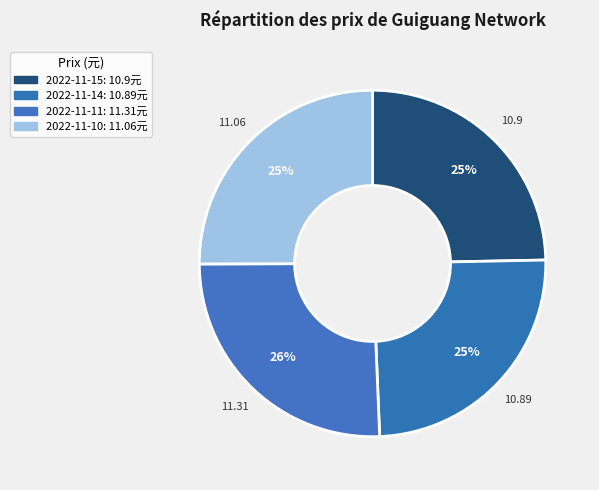

Between 2022-11-11 and 2022-11-14, which is larger?

2022-11-11